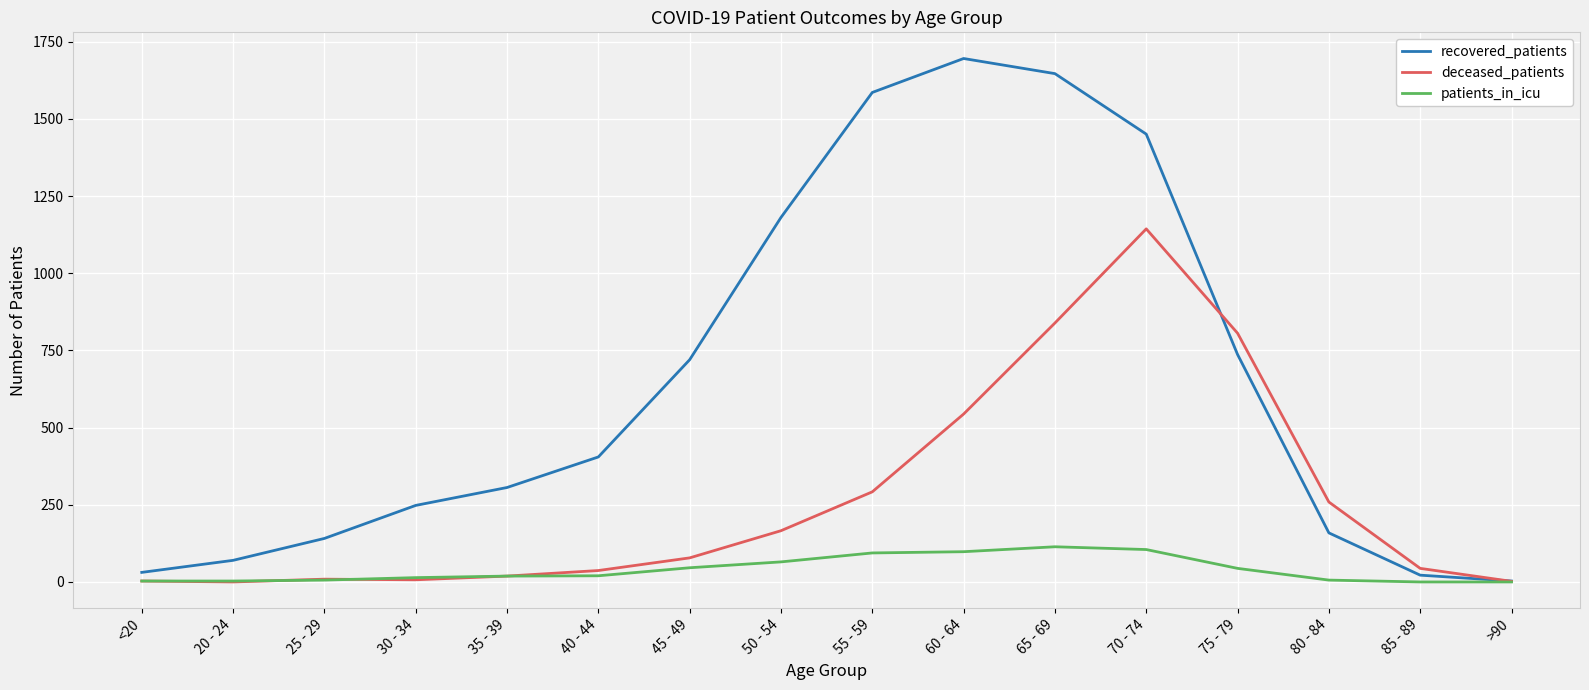

What is the approximate value of recovered_patients at 75 - 79, to the nearest 50?

750